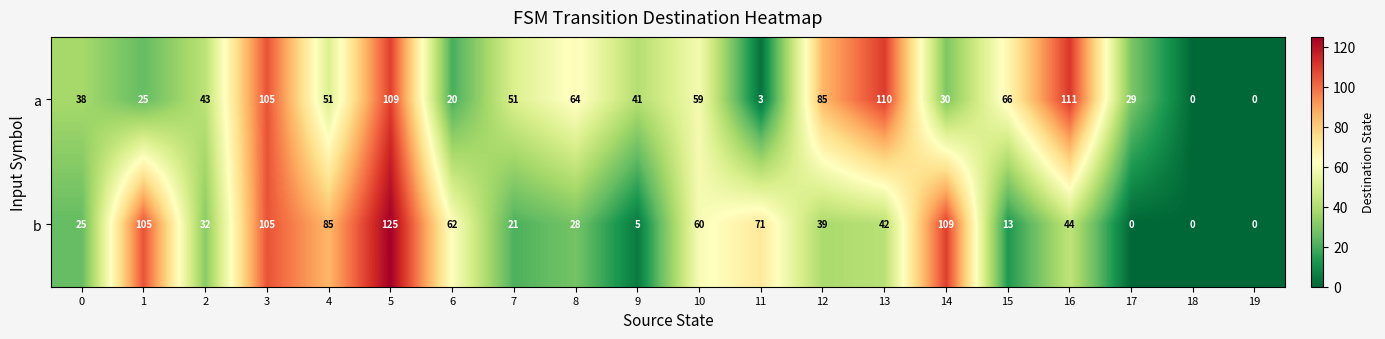

What is the sum of the b values at 3 and 15?

118